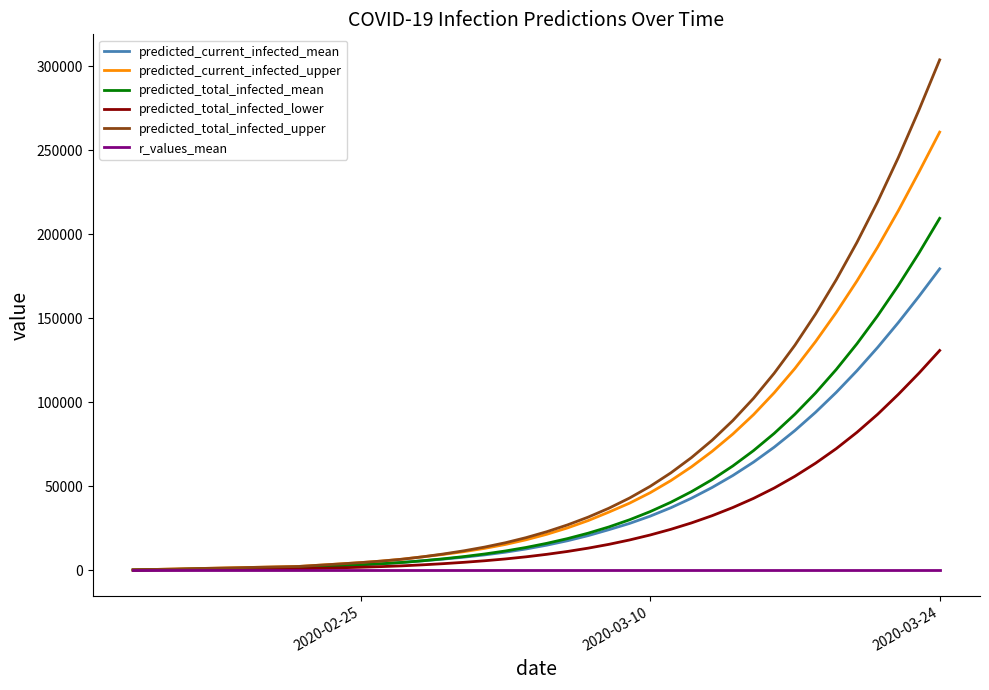

What is the maximum value for predicted_current_infected_upper?

260856.0